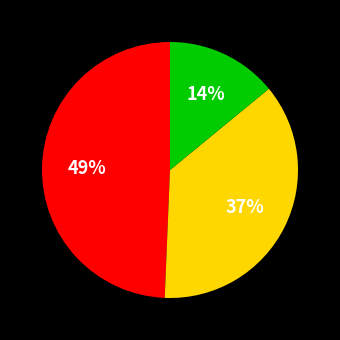

Does any single category account for the majority?

No